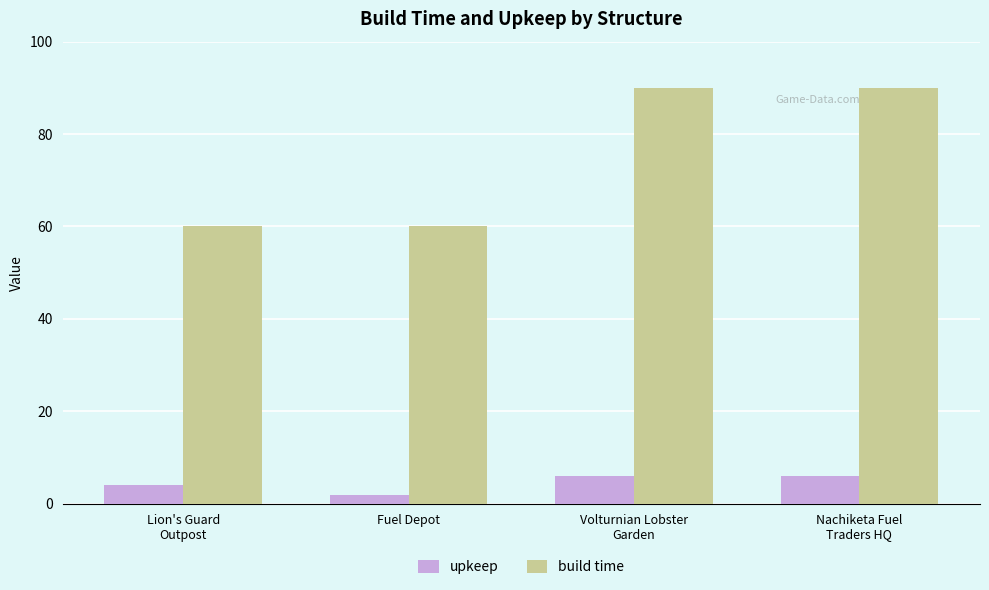

What is the value of the upkeep bar at the 1st from the left?

4